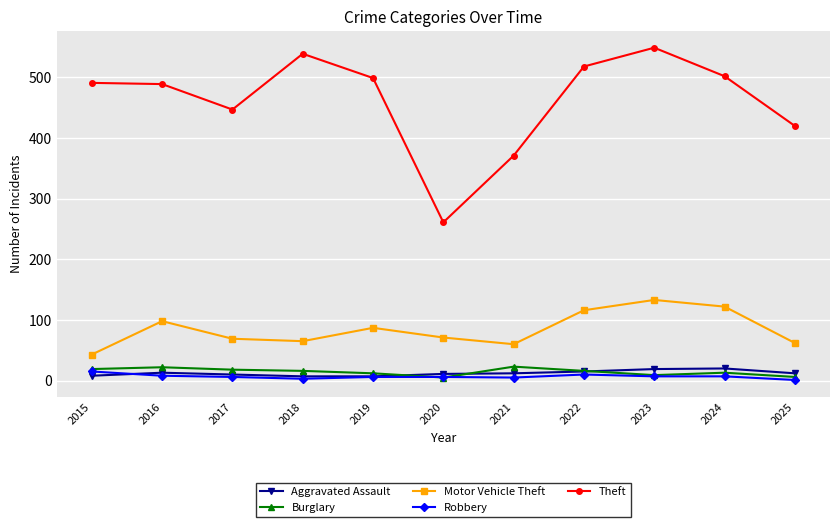

What is the difference between the second highest and second lowest values in the Burglary series?

16